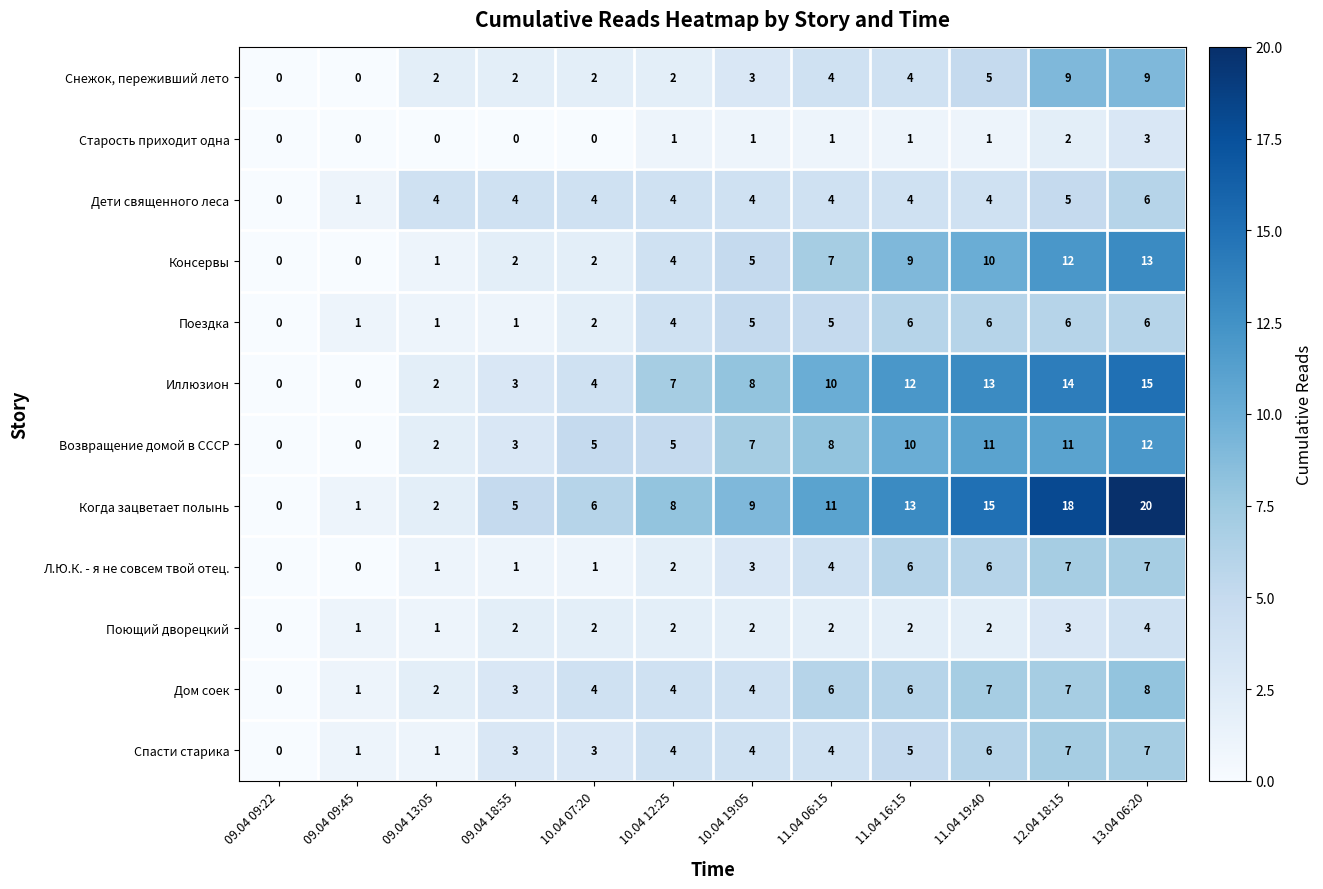

What is the difference between the maximum and minimum values in the Поездка series?

6